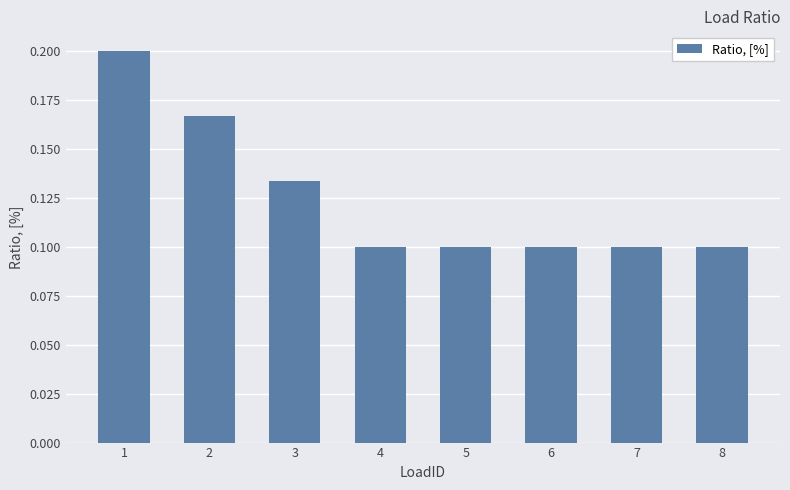

True or false: the data shows 0.0 at 5.

False